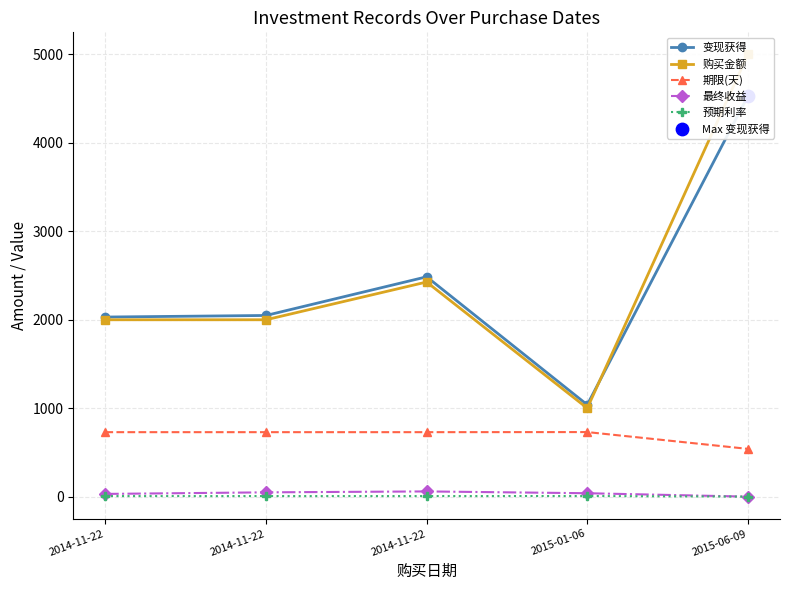

Is the value of 最终收益 at 2015-06-09 greater than the value of 变现获得 at 2014-11-22?

No